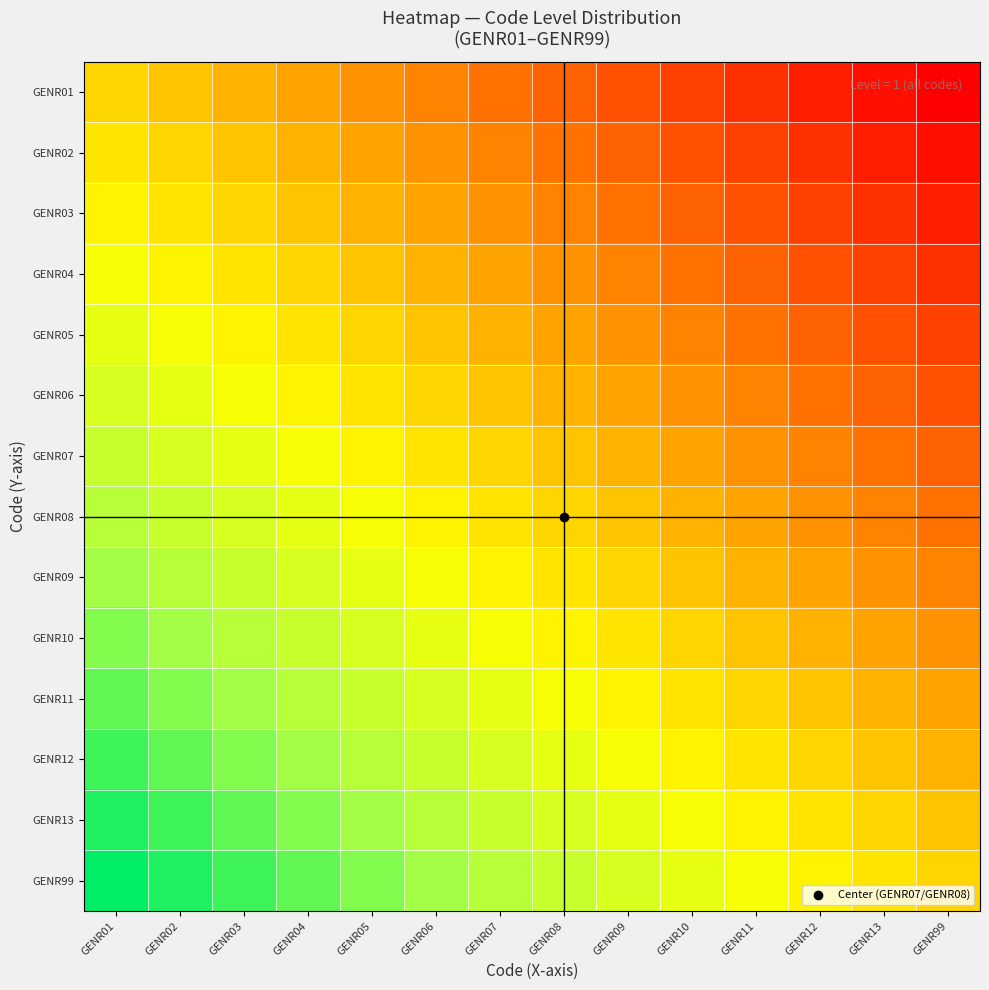

Reading left to right, what are all the values shown in this chart?

GENR01: GENR01=0.0	GENR02=-0.1	GENR03=-0.2	GENR04=-0.2	GENR05=-0.3	GENR06=-0.4	GENR07=-0.5	GENR08=-0.5	GENR09=-0.6	GENR10=-0.7	GENR11=-0.8	GENR12=-0.8	GENR13=-0.9	GENR99=-1.0
GENR02: GENR01=0.1	GENR02=0.0	GENR03=-0.1	GENR04=-0.2	GENR05=-0.2	GENR06=-0.3	GENR07=-0.4	GENR08=-0.5	GENR09=-0.5	GENR10=-0.6	GENR11=-0.7	GENR12=-0.8	GENR13=-0.8	GENR99=-0.9
GENR03: GENR01=0.2	GENR02=0.1	GENR03=0.0	GENR04=-0.1	GENR05=-0.2	GENR06=-0.2	GENR07=-0.3	GENR08=-0.4	GENR09=-0.5	GENR10=-0.5	GENR11=-0.6	GENR12=-0.7	GENR13=-0.8	GENR99=-0.8
GENR04: GENR01=0.2	GENR02=0.2	GENR03=0.1	GENR04=0.0	GENR05=-0.1	GENR06=-0.2	GENR07=-0.2	GENR08=-0.3	GENR09=-0.4	GENR10=-0.5	GENR11=-0.5	GENR12=-0.6	GENR13=-0.7	GENR99=-0.8
GENR05: GENR01=0.3	GENR02=0.2	GENR03=0.2	GENR04=0.1	GENR05=0.0	GENR06=-0.1	GENR07=-0.2	GENR08=-0.2	GENR09=-0.3	GENR10=-0.4	GENR11=-0.5	GENR12=-0.5	GENR13=-0.6	GENR99=-0.7
GENR06: GENR01=0.4	GENR02=0.3	GENR03=0.2	GENR04=0.2	GENR05=0.1	GENR06=0.0	GENR07=-0.1	GENR08=-0.2	GENR09=-0.2	GENR10=-0.3	GENR11=-0.4	GENR12=-0.5	GENR13=-0.5	GENR99=-0.6
GENR07: GENR01=0.5	GENR02=0.4	GENR03=0.3	GENR04=0.2	GENR05=0.2	GENR06=0.1	GENR07=0.0	GENR08=-0.1	GENR09=-0.2	GENR10=-0.2	GENR11=-0.3	GENR12=-0.4	GENR13=-0.5	GENR99=-0.5
GENR08: GENR01=0.5	GENR02=0.5	GENR03=0.4	GENR04=0.3	GENR05=0.2	GENR06=0.2	GENR07=0.1	GENR08=0.0	GENR09=-0.1	GENR10=-0.2	GENR11=-0.2	GENR12=-0.3	GENR13=-0.4	GENR99=-0.5
GENR09: GENR01=0.6	GENR02=0.5	GENR03=0.5	GENR04=0.4	GENR05=0.3	GENR06=0.2	GENR07=0.2	GENR08=0.1	GENR09=0.0	GENR10=-0.1	GENR11=-0.2	GENR12=-0.2	GENR13=-0.3	GENR99=-0.4
GENR10: GENR01=0.7	GENR02=0.6	GENR03=0.5	GENR04=0.5	GENR05=0.4	GENR06=0.3	GENR07=0.2	GENR08=0.2	GENR09=0.1	GENR10=0.0	GENR11=-0.1	GENR12=-0.2	GENR13=-0.2	GENR99=-0.3
GENR11: GENR01=0.8	GENR02=0.7	GENR03=0.6	GENR04=0.5	GENR05=0.5	GENR06=0.4	GENR07=0.3	GENR08=0.2	GENR09=0.2	GENR10=0.1	GENR11=0.0	GENR12=-0.1	GENR13=-0.2	GENR99=-0.2
GENR12: GENR01=0.8	GENR02=0.8	GENR03=0.7	GENR04=0.6	GENR05=0.5	GENR06=0.5	GENR07=0.4	GENR08=0.3	GENR09=0.2	GENR10=0.2	GENR11=0.1	GENR12=0.0	GENR13=-0.1	GENR99=-0.2
GENR13: GENR01=0.9	GENR02=0.8	GENR03=0.8	GENR04=0.7	GENR05=0.6	GENR06=0.5	GENR07=0.5	GENR08=0.4	GENR09=0.3	GENR10=0.2	GENR11=0.2	GENR12=0.1	GENR13=0.0	GENR99=-0.1
GENR99: GENR01=1.0	GENR02=0.9	GENR03=0.8	GENR04=0.8	GENR05=0.7	GENR06=0.6	GENR07=0.5	GENR08=0.5	GENR09=0.4	GENR10=0.3	GENR11=0.2	GENR12=0.2	GENR13=0.1	GENR99=0.0